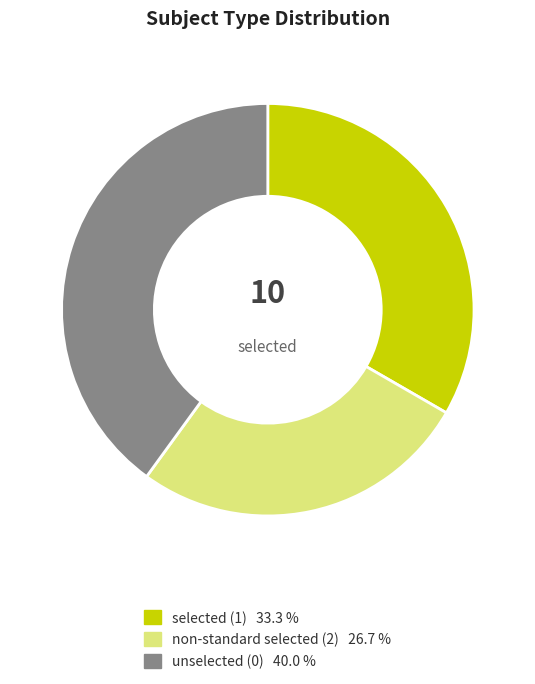

Which category has the smallest portion of the pie?

non-standard selected (2)